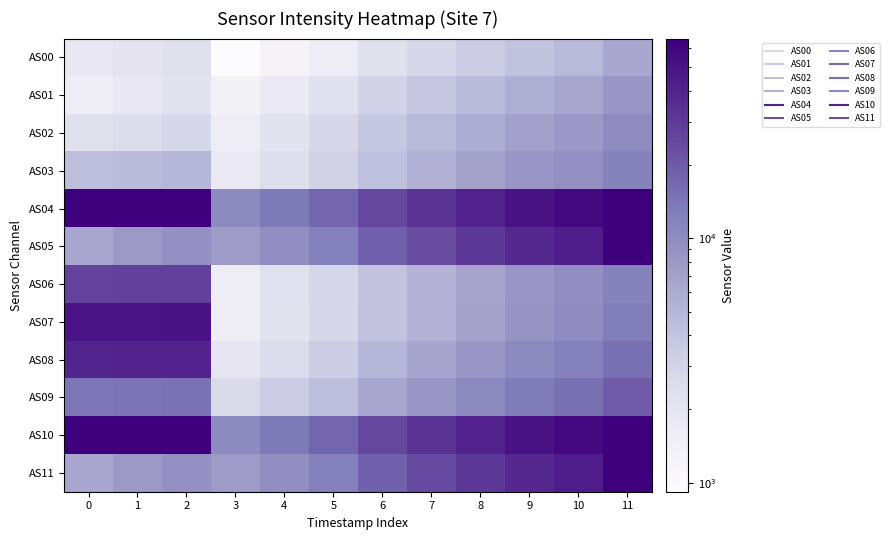

Which has a higher value, 11 or 10?

11